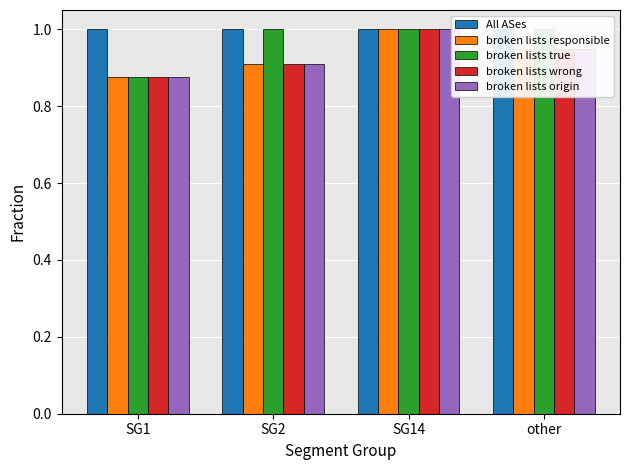

What value does the broken lists responsible series have at SG2?

0.9